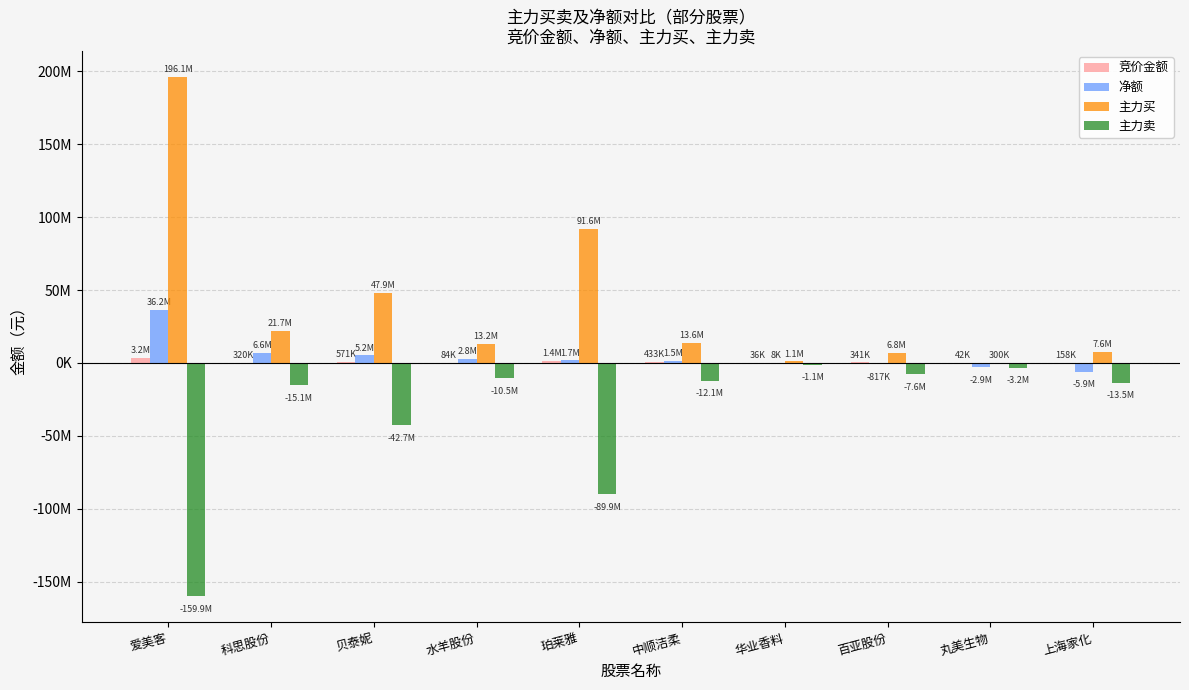

Which category has the highest value in the 竞价金额 series?

爱美客